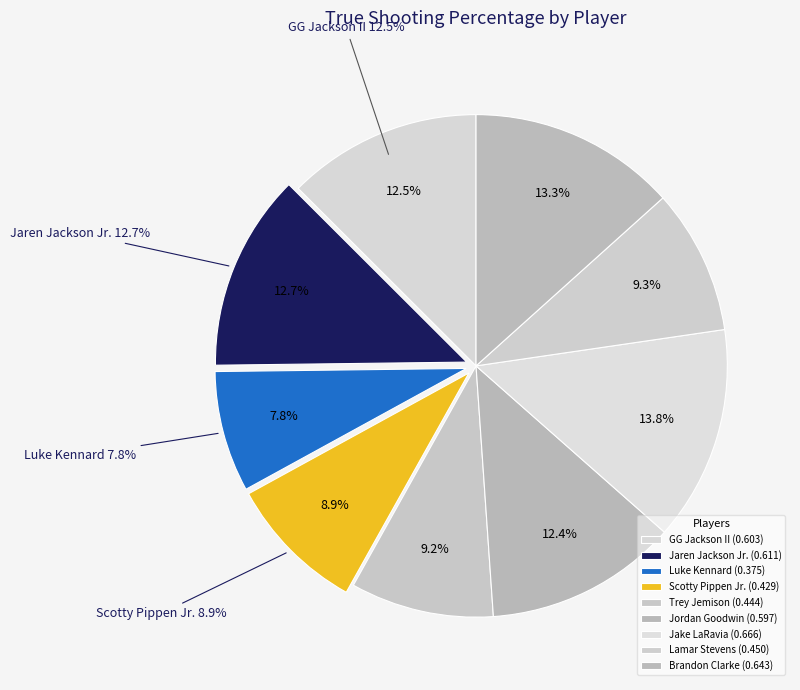

Between Jordan Goodwin and Scotty Pippen Jr., which is larger?

Jordan Goodwin